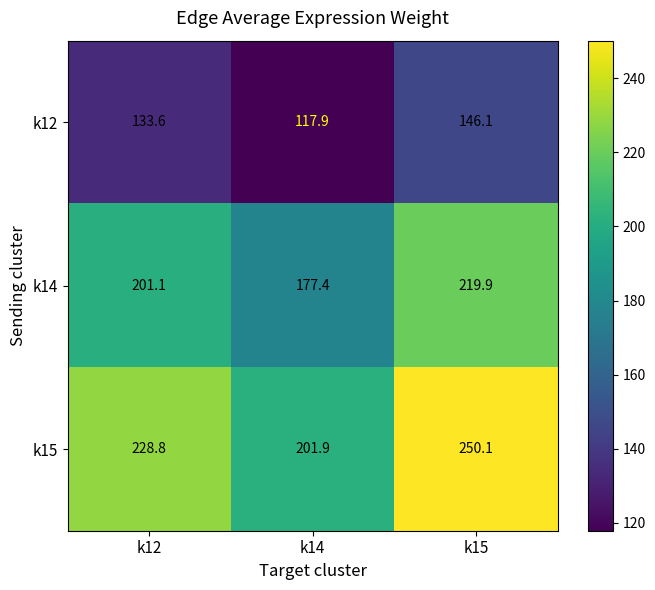

What is the minimum value shown in the chart?

117.9